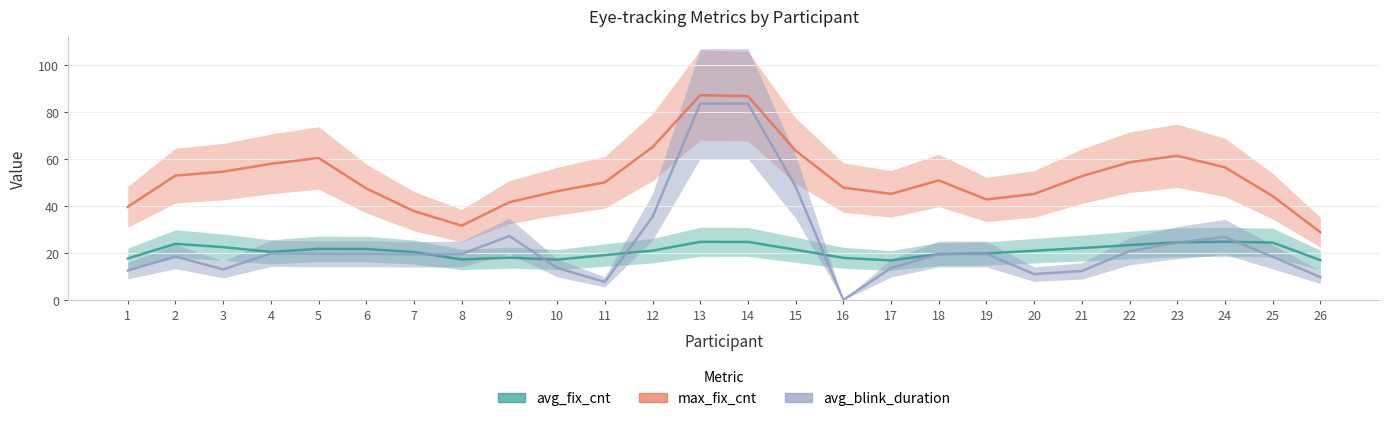

Is the value of max_fix_cnt at 4 greater than the value of avg_blink_duration at 3?

Yes